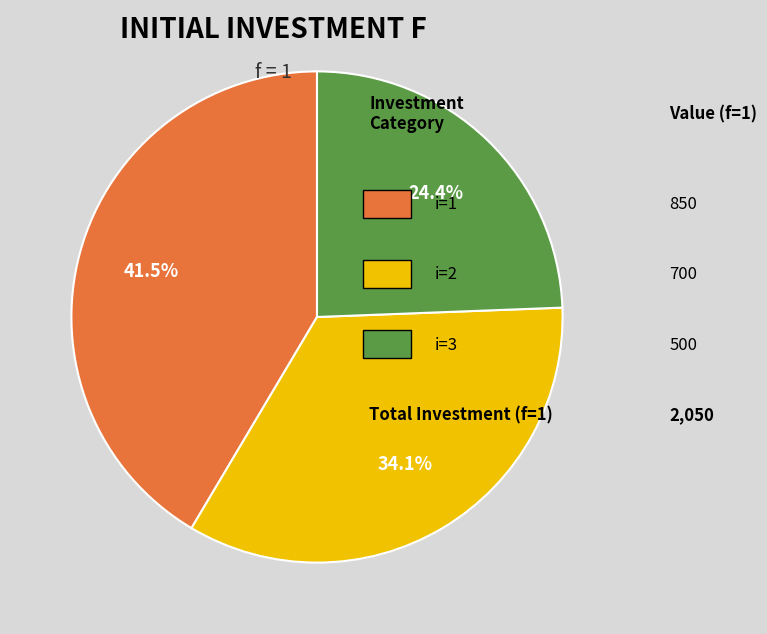

Is there any slice that represents more than half of the pie?

No